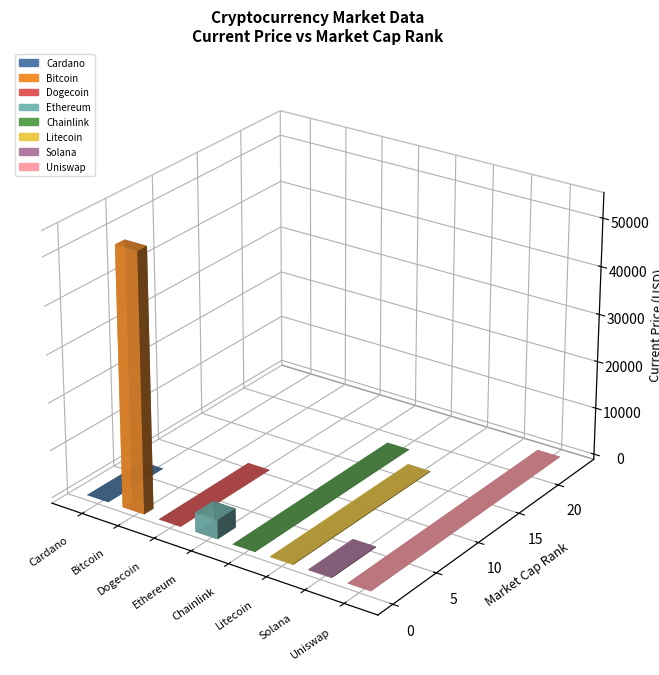

What is the minimum value for current_price?

0.2